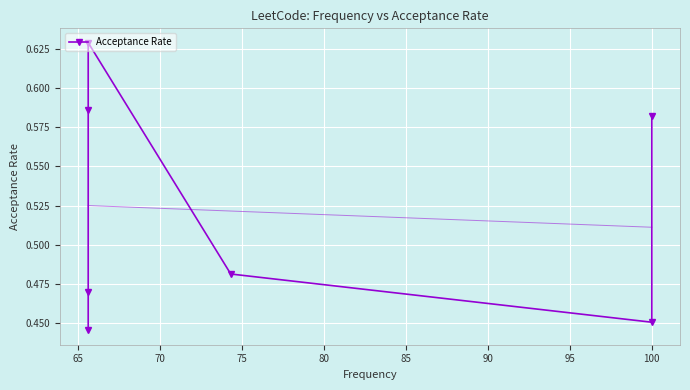

What is the value of the 4th point from the left?

0.6